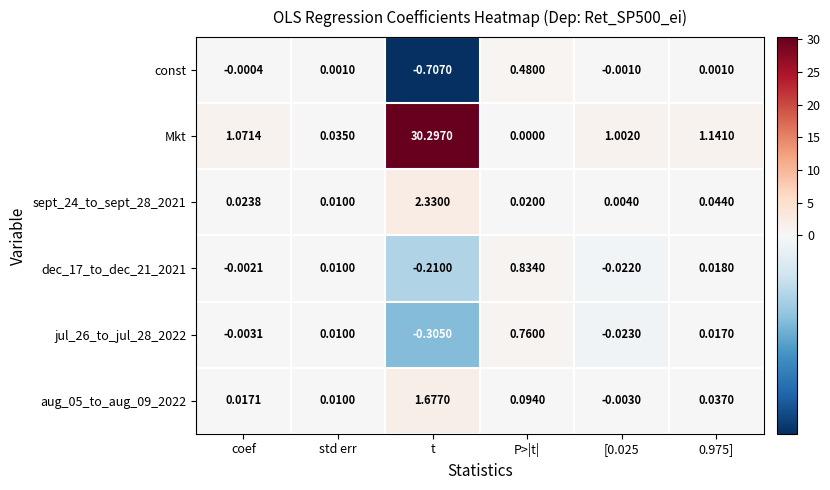

What is the maximum value shown in the chart?

30.3